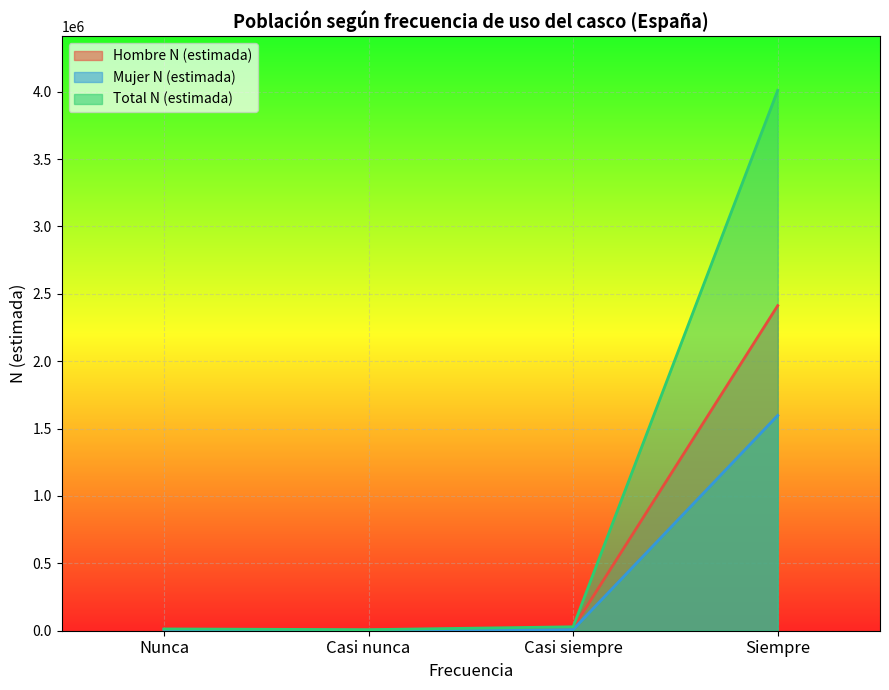

What is the value of the Total N (estimada) point at the 4th from the left?

4010032